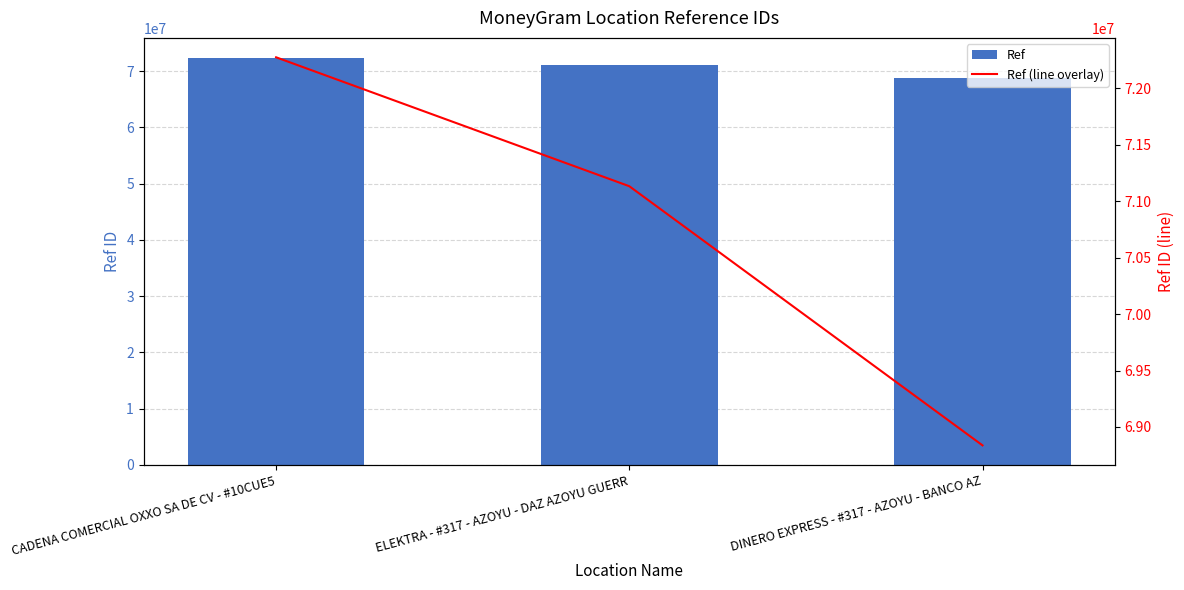

What position from the left is CADENA COMERCIAL OXXO SA DE CV - #10CUE5?

1